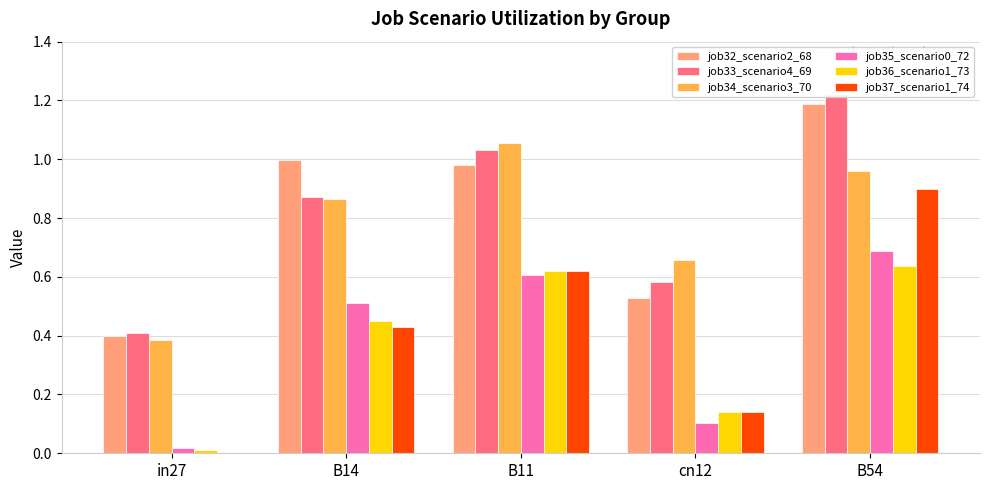

How many bars are there in total?

30